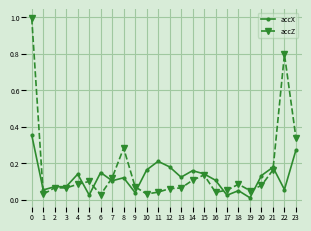

The value of accZ at 0 is 1.0. True or false?

True